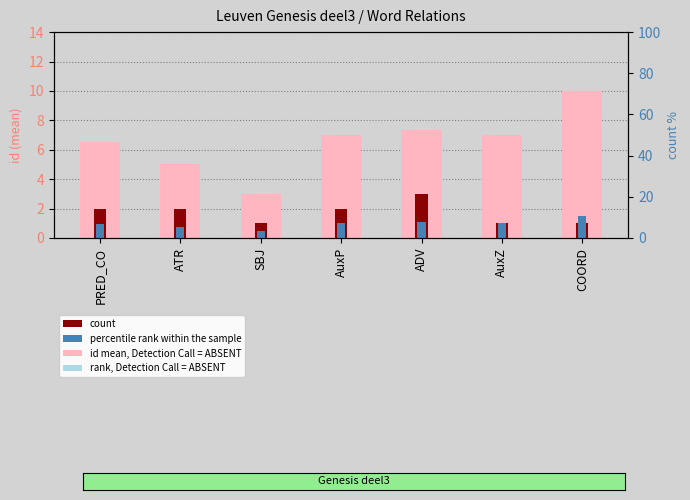

Which series has the largest total across all categories?

id (mean)